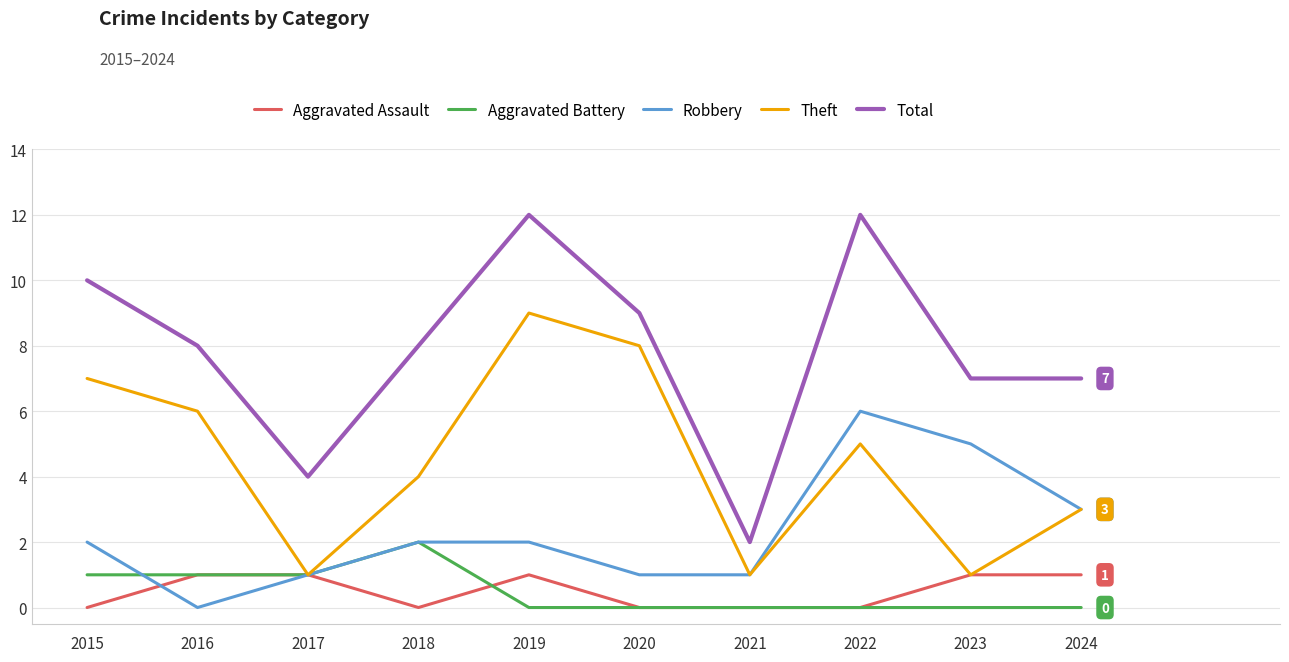

The Total series shows 6 at 2017. True or false?

False